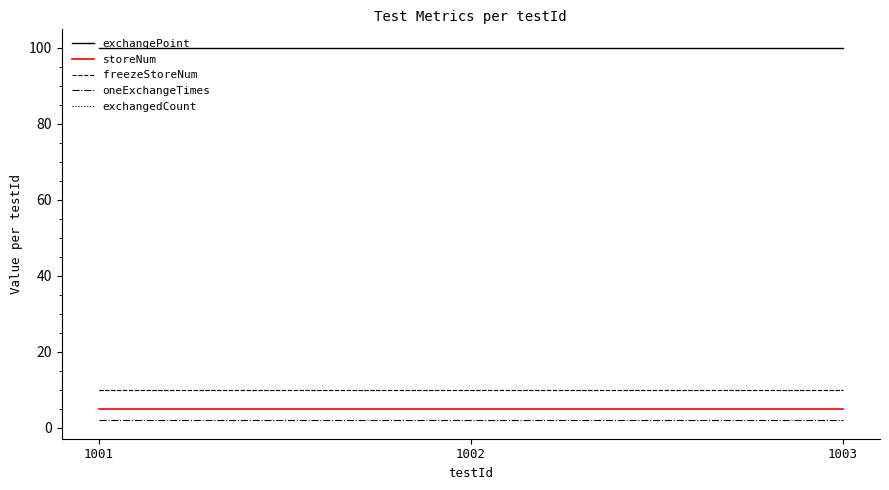

Reading right to left, transcribe all the data shown in this chart.

exchangePoint: 1003=100	1002=100	1001=100
storeNum: 1003=5	1002=5	1001=5
freezeStoreNum: 1003=10	1002=10	1001=10
oneExchangeTimes: 1003=2	1002=2	1001=2
exchangedCount: 1003=10	1002=10	1001=10